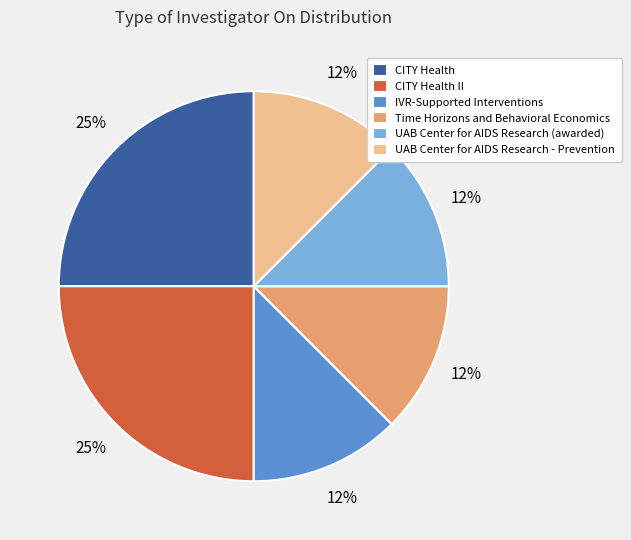

Which has a higher value, UAB Center for AIDS Research - Prevention or CITY Health?

CITY Health